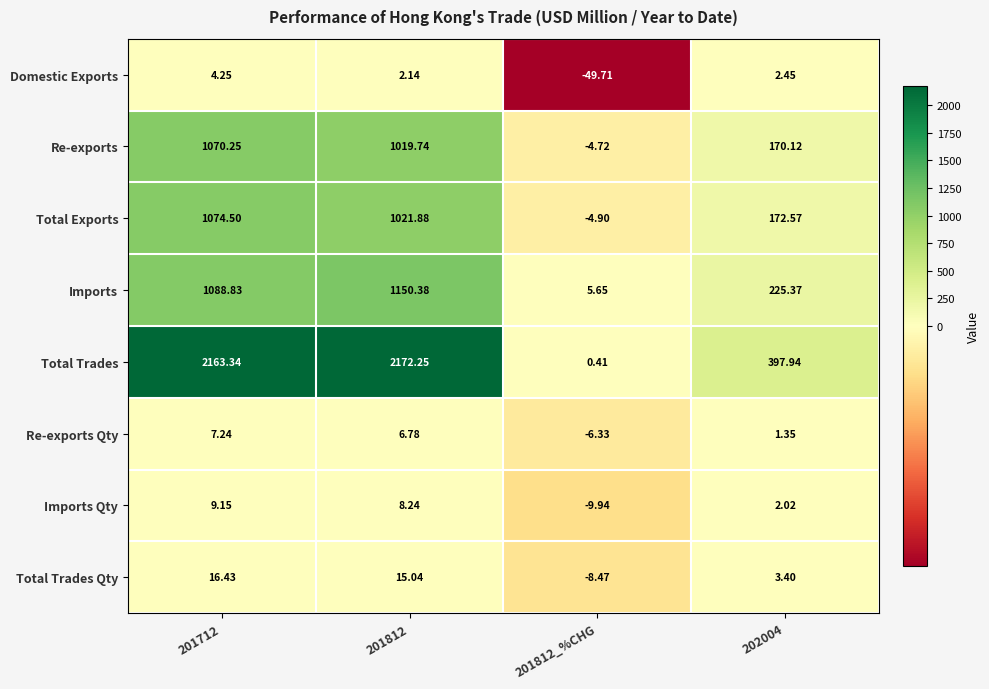

What is the spread (max minus min) of values at 201812_%CHG?

55.4